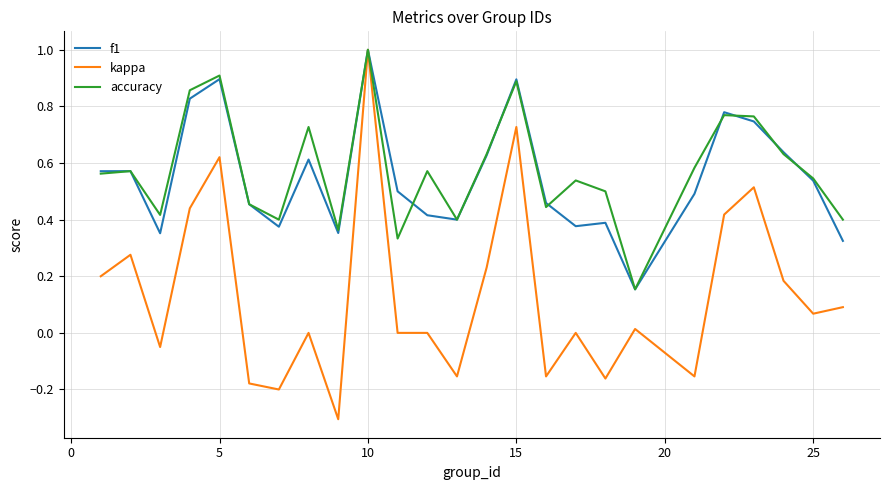

What is the greatest value displayed?

1.0